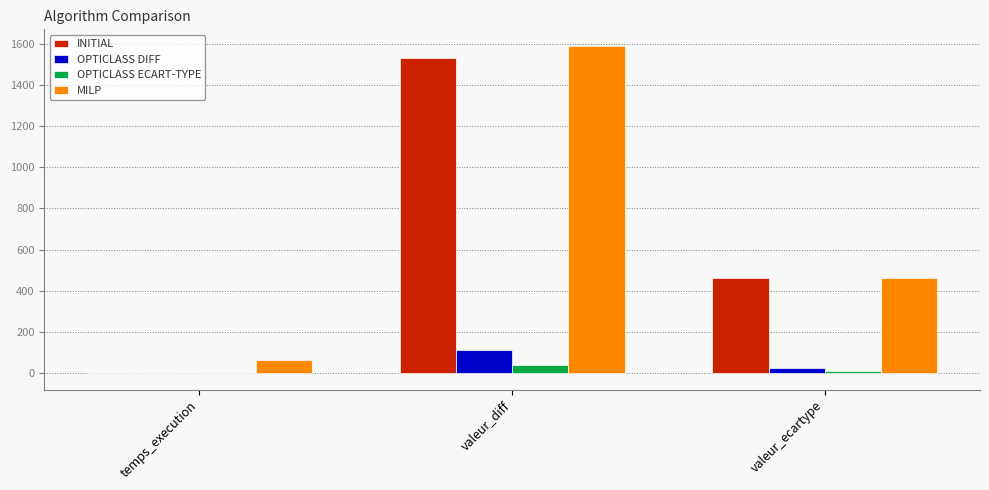

What is the total value across all series at temps_execution?

61.3